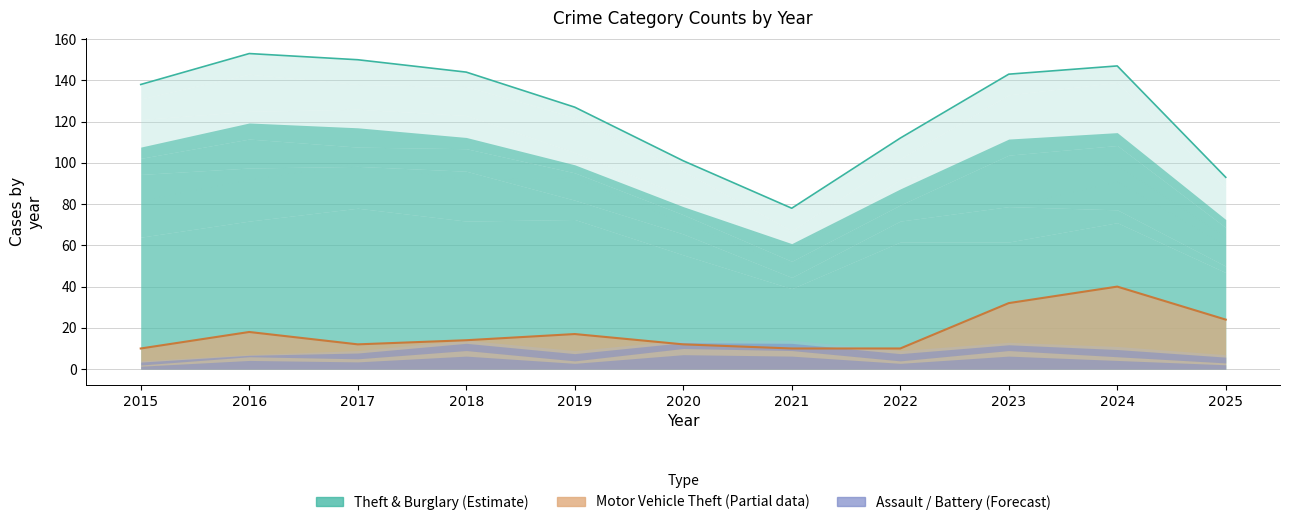

Between 2020 and 2021, which series saw the biggest shift?

Theft